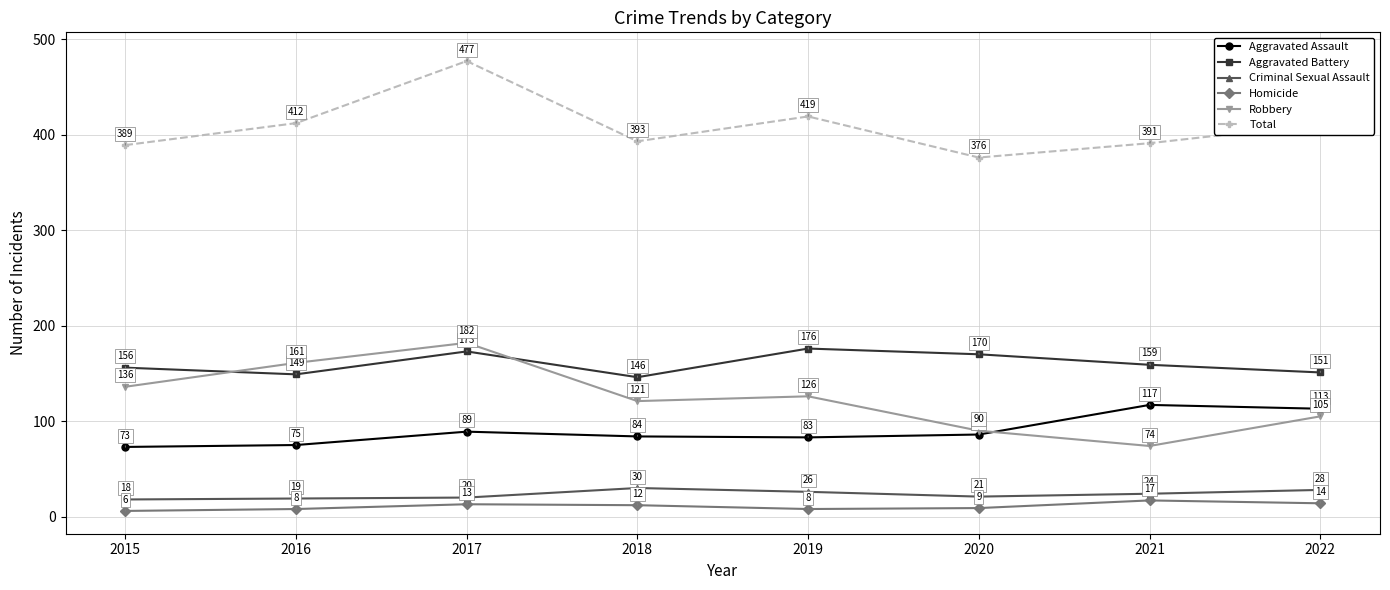

What is the difference between the second highest and minimum values in the Robbery series?

87